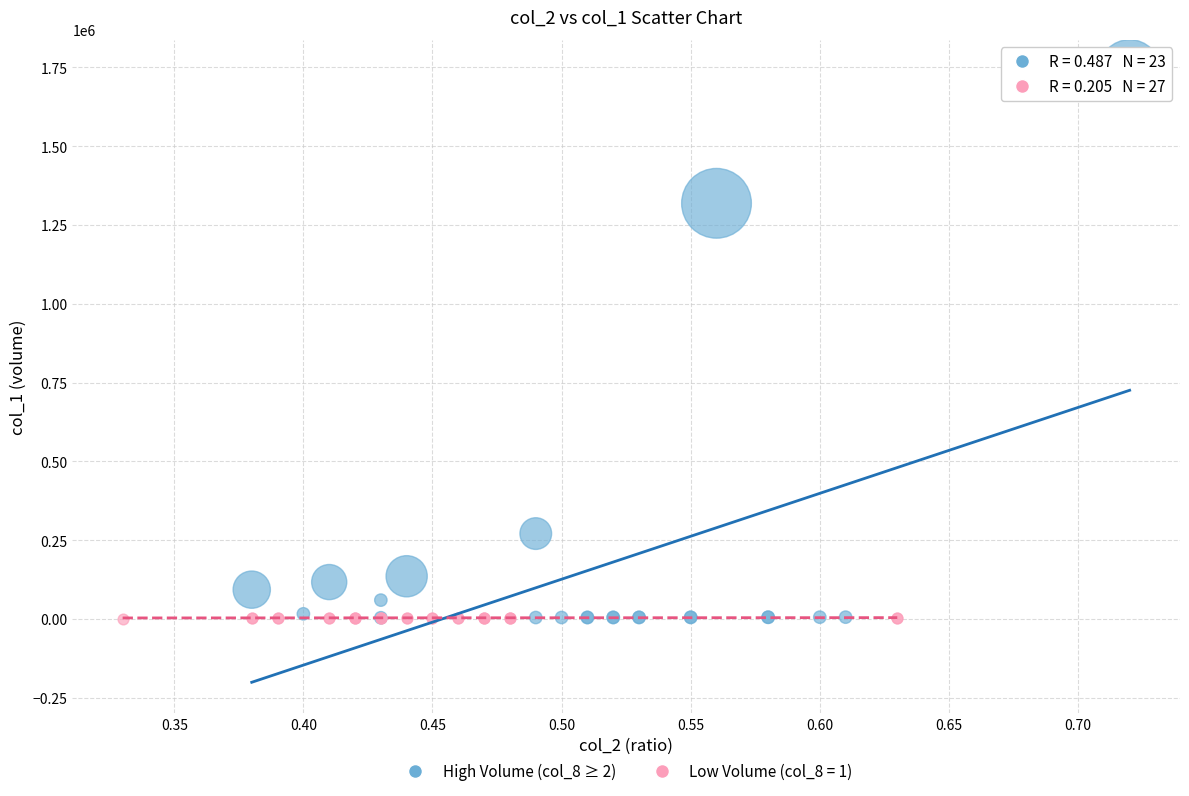

Which series has the largest Y range (max minus min)?

High Volume (col_8 ≥ 2)